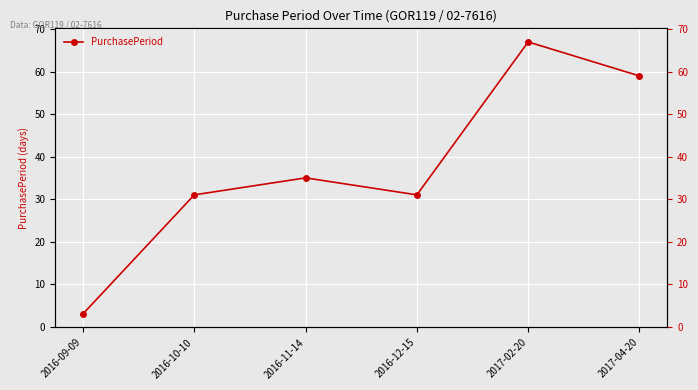

What is the ratio of the value at 2016-12-15 to the value at 2017-04-20?

0.5